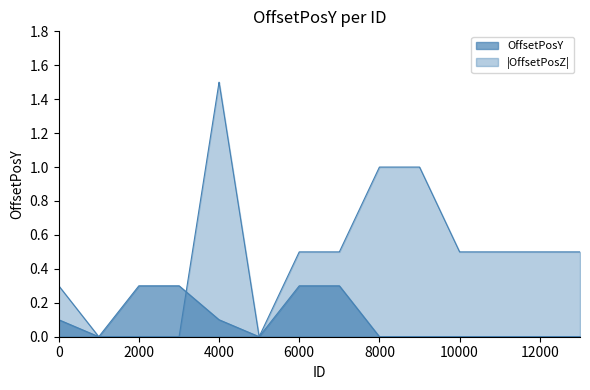

True or false: there are more than 0 points higher than both neighbors.

False